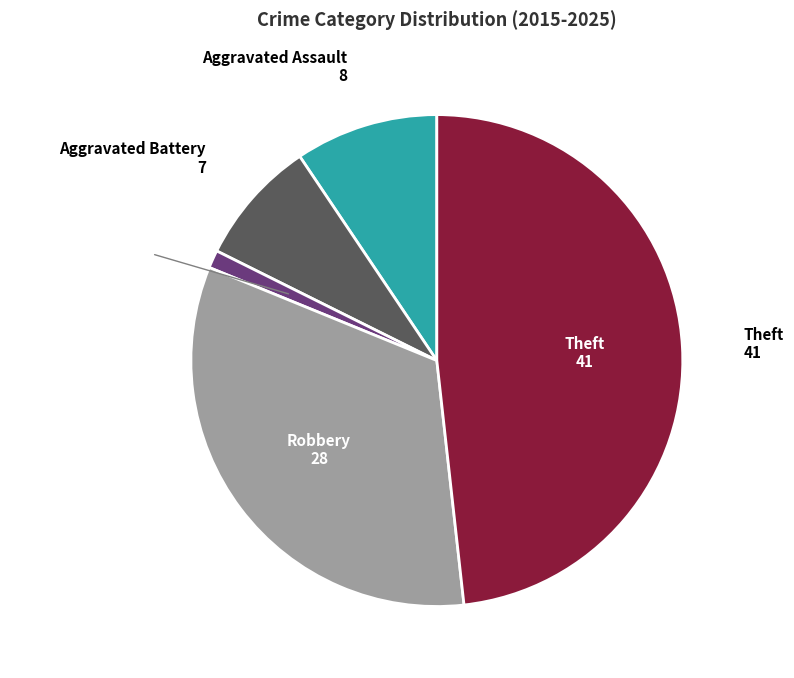

Is there a majority slice in this chart?

No